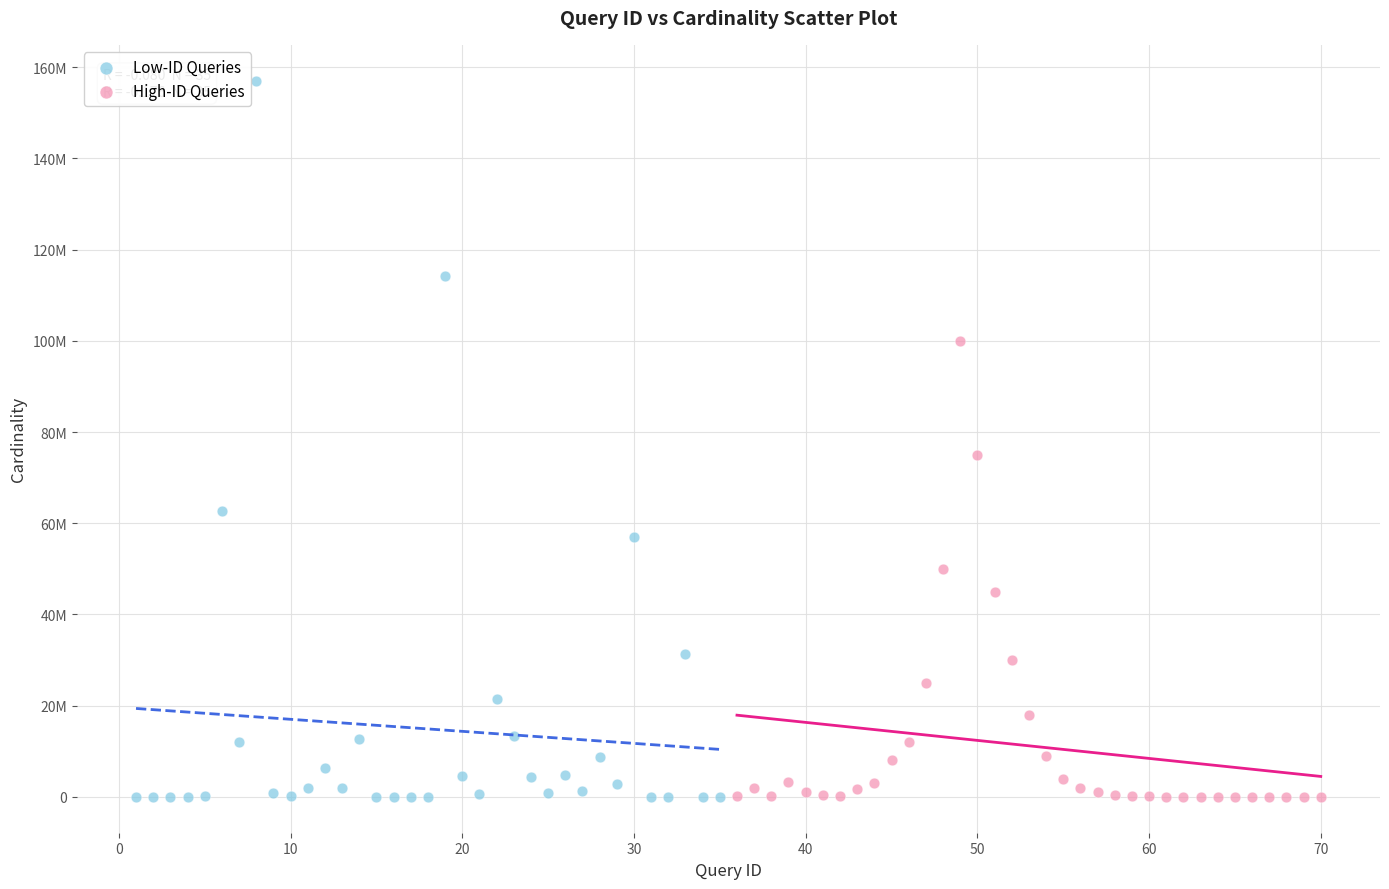

What are all the series names shown in the legend?

Low-ID Queries, High-ID Queries